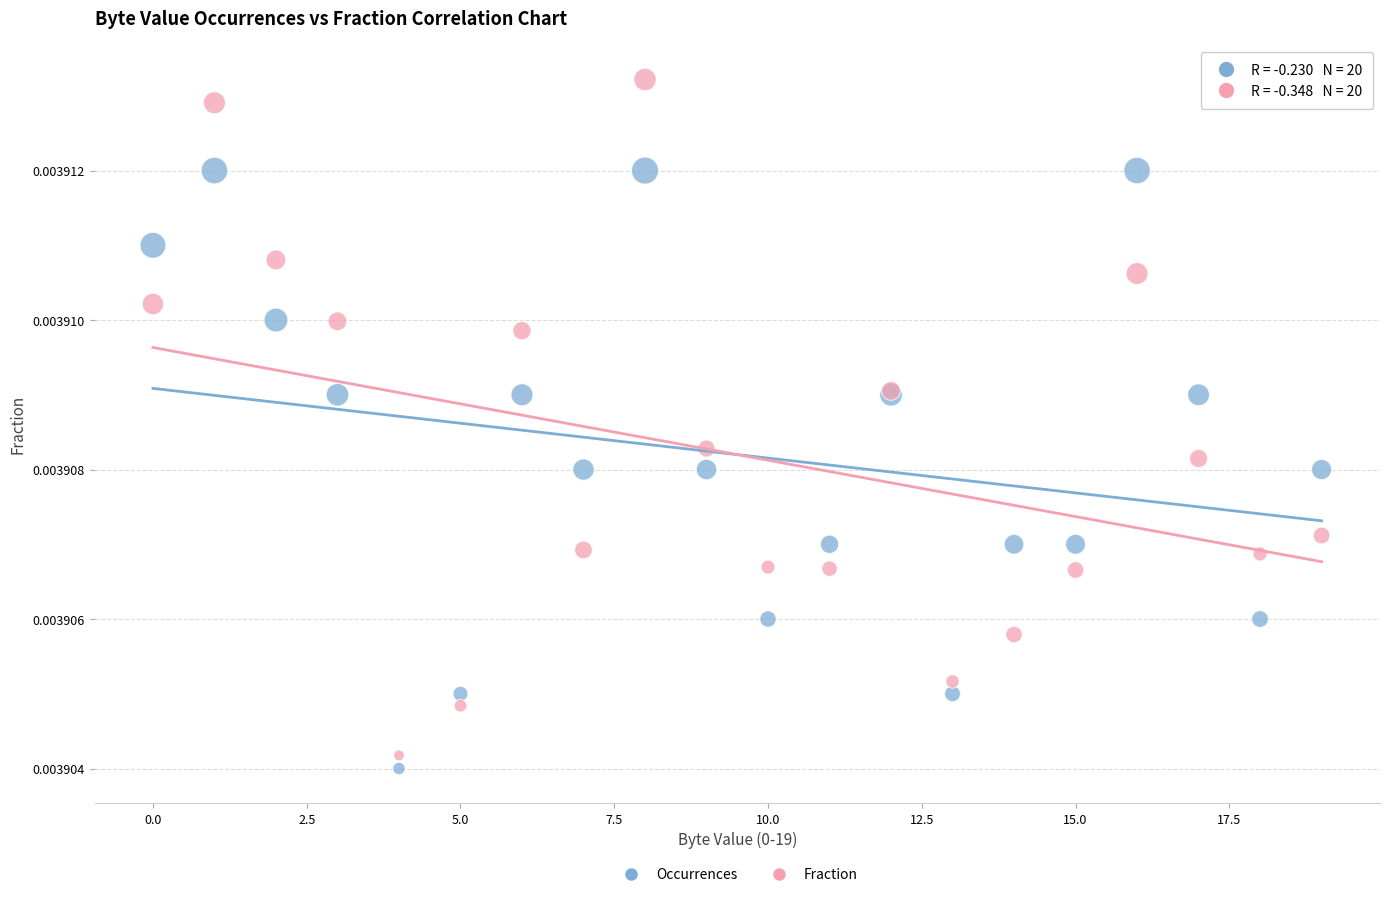

Which series contains the highest Y value?

Fraction